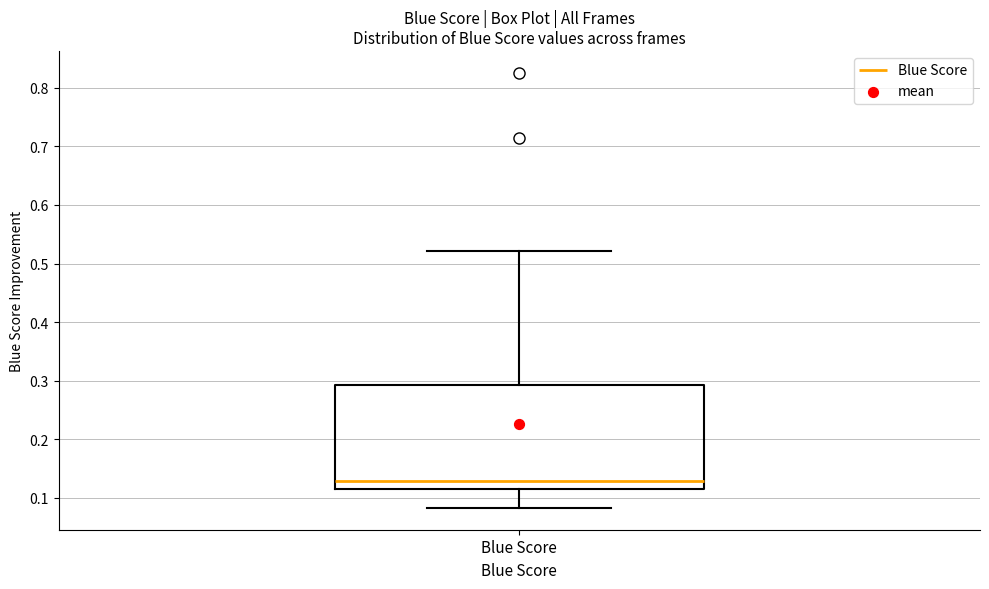

Transcribe this box plot: give where the median line is, the range the box spans, and where the two whiskers end, as read against the y-axis. The values are not printed on the chart, so give them approximately, as read against the axis.

median 0.13, box 0.11 to 0.29, whiskers 0.08 to 0.52